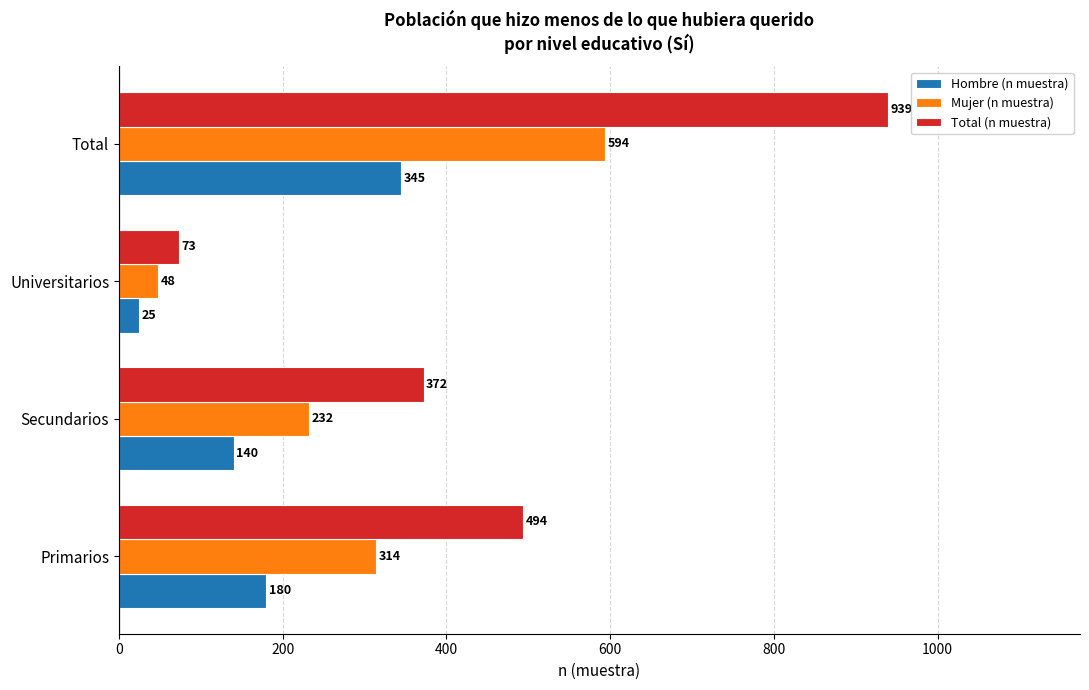

The value of Mujer (n muestra) at Universitarios is 48. True or false?

True